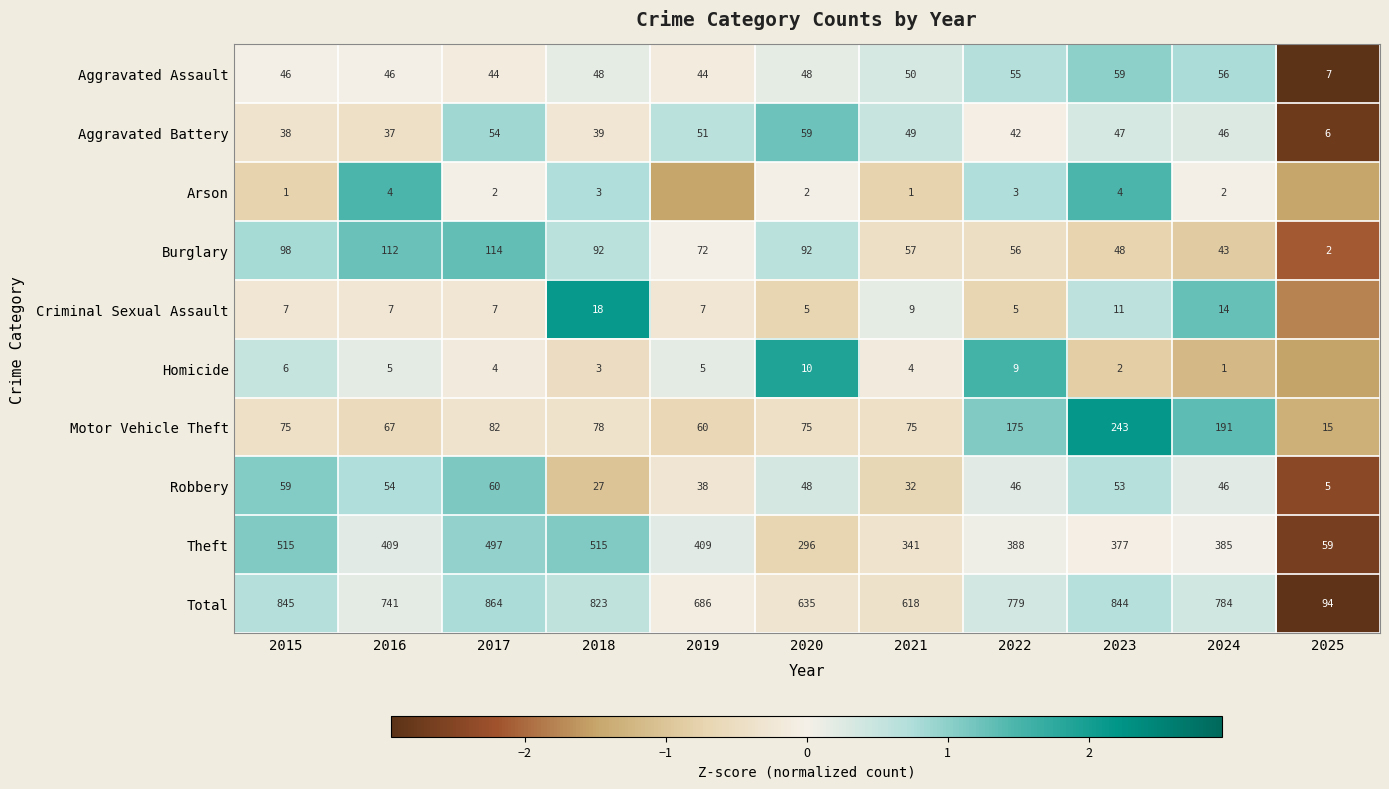

Between 2018 and 2022, which series saw the biggest shift?

Theft